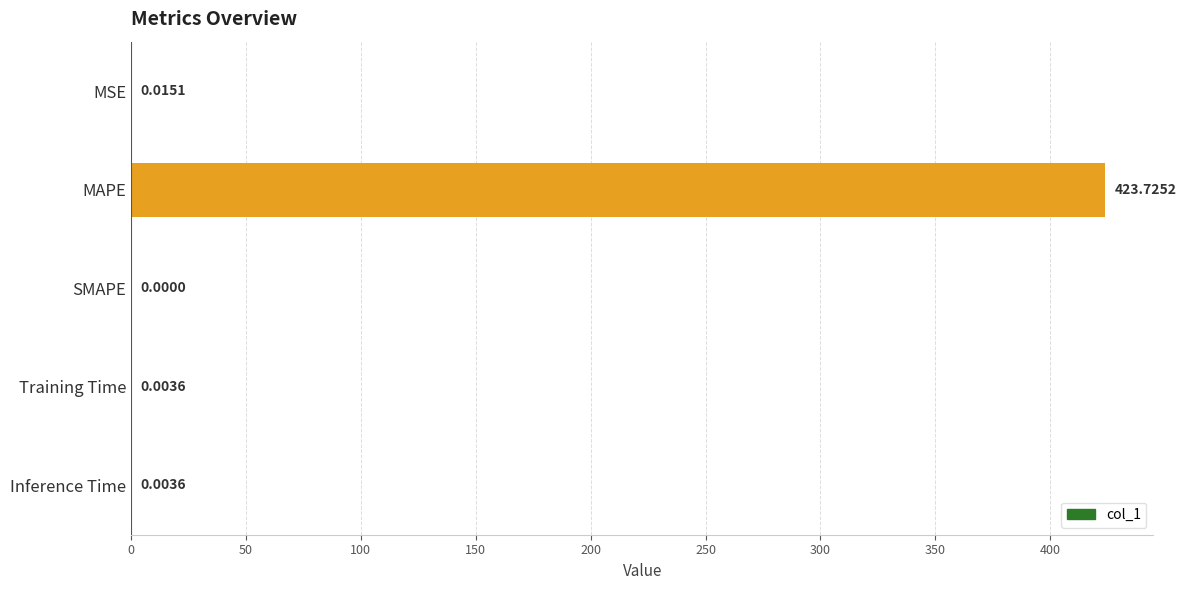

Which category has the highest value across all series?

MAPE